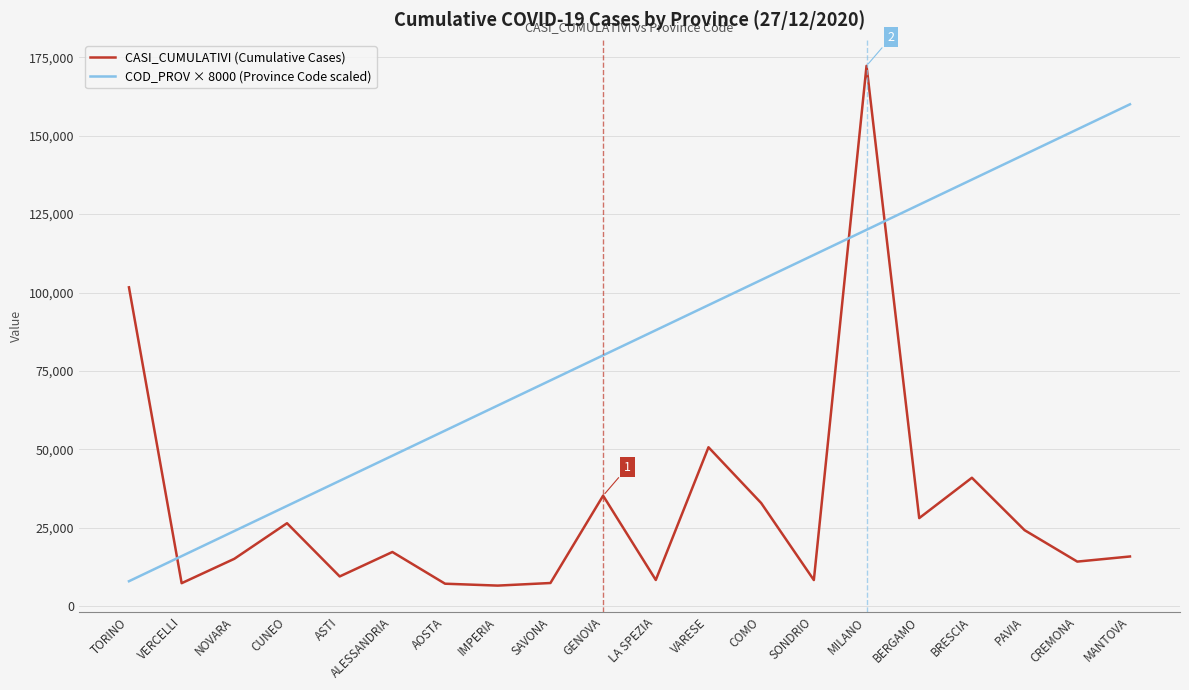

Is it true that COD_PROV × 8000 (Province Code scaled) equals 88000 at LA SPEZIA?

True